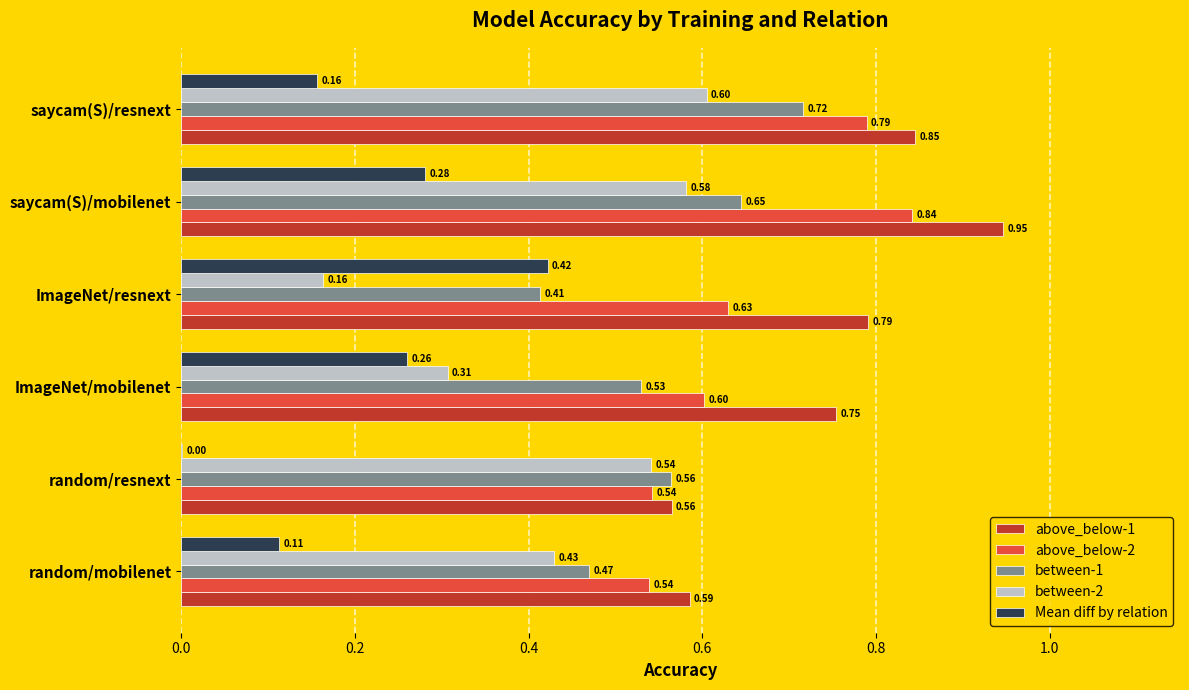

Where is between-2 nearest to the value 0?

ImageNet/resnext